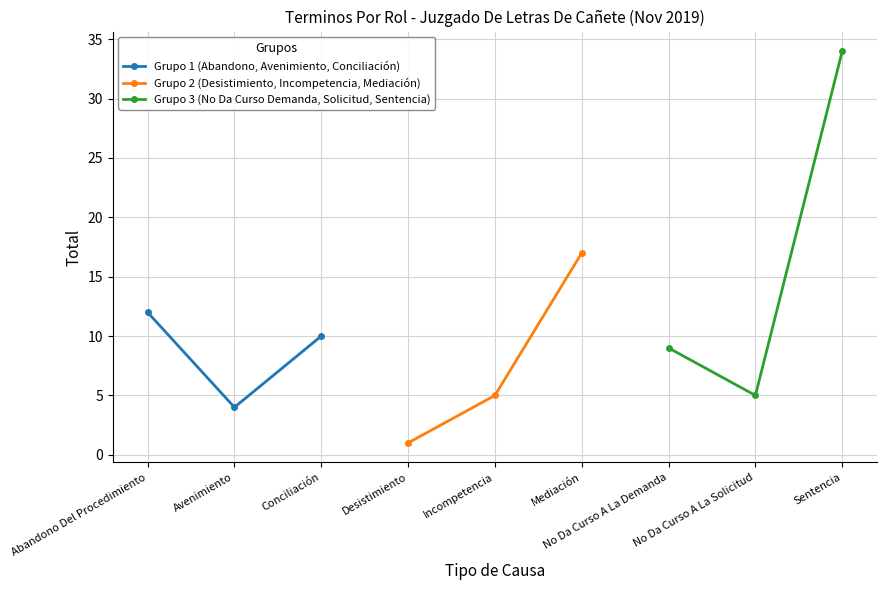

Reading right to left, extract all data points from this chart.

Grupo 1 (Abandono, Avenimiento, Conciliación): 10	4	12
Grupo 2 (Desistimiento, Incompetencia, Mediación): 17	5	1
Grupo 3 (No Da Curso Demanda, Solicitud, Sentencia): 34	5	9